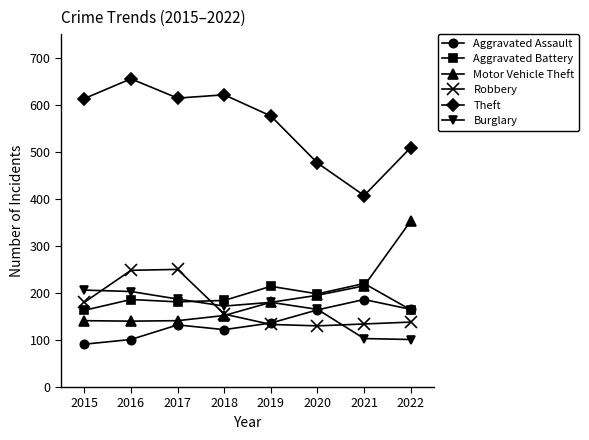

True or false: Robbery has more than 0 points higher than both neighbors.

True